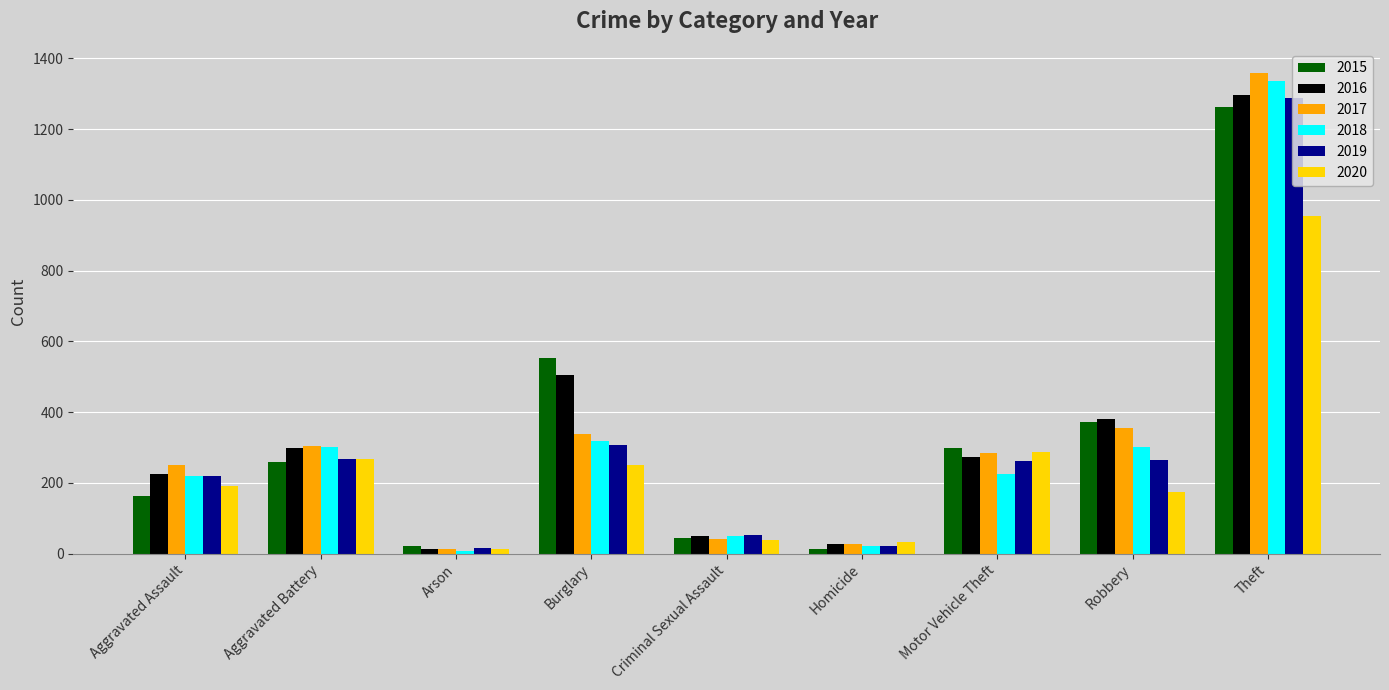

What is the value of the 2016 bar at the 3rd from the left?

14